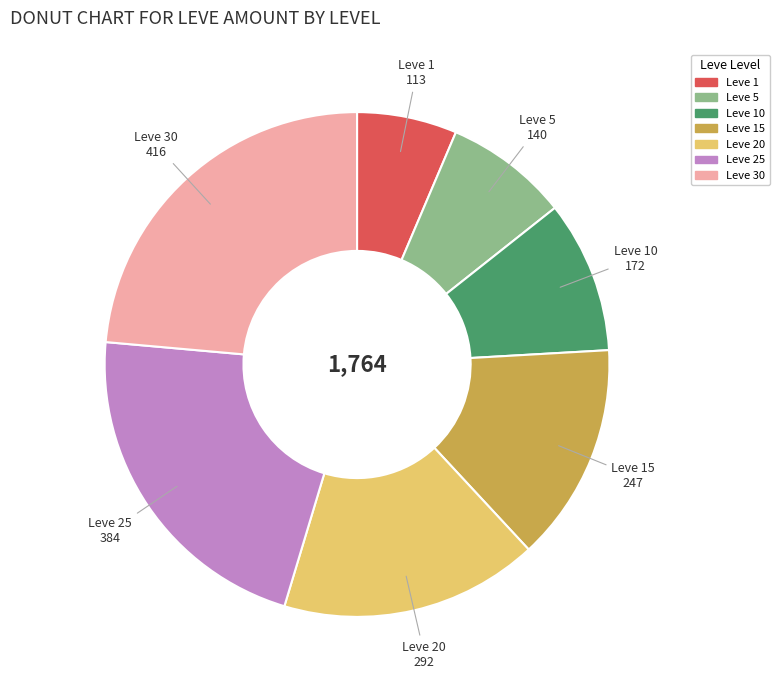

Is there a majority slice in this chart?

No